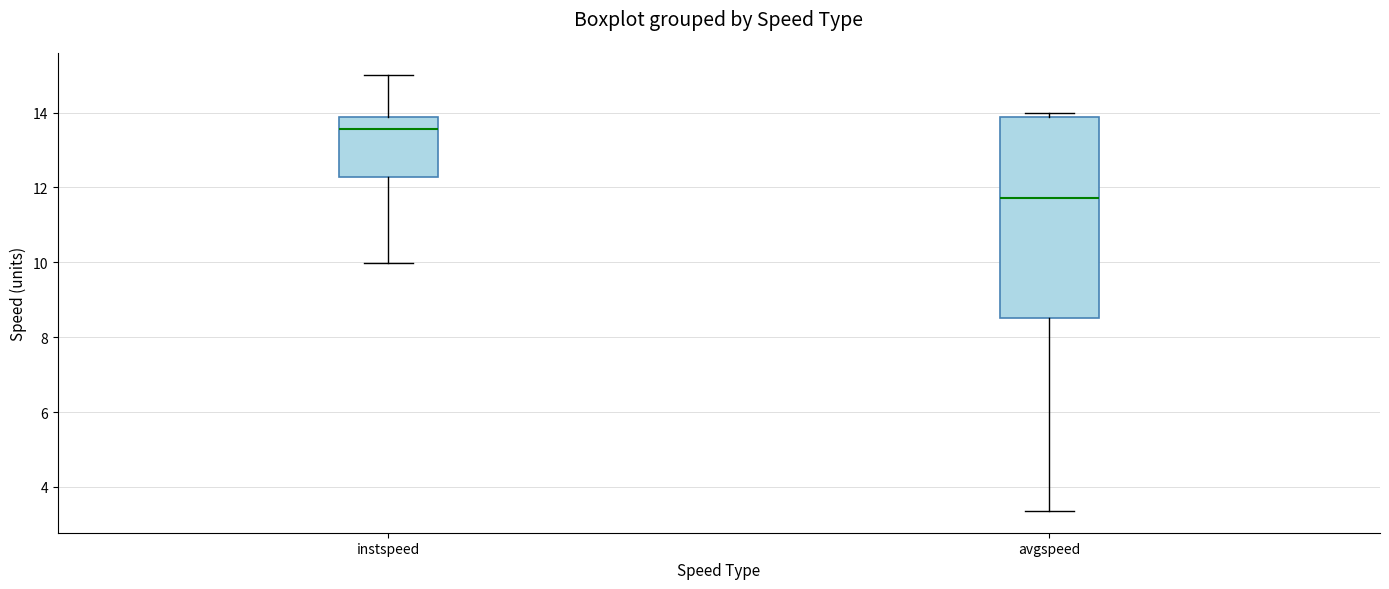

Where does the upper whisker of the box for instspeed end on the y-axis? The values are not printed on the chart, so give them approximately, as read against the axis.

15.0